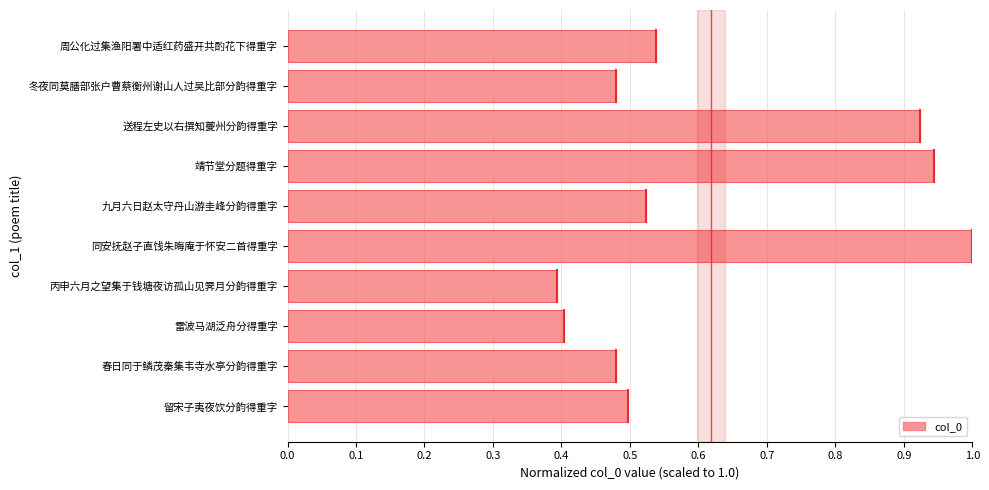

The value at 留宋子夷夜饮分韵得重字 is 0.5. True or false?

True